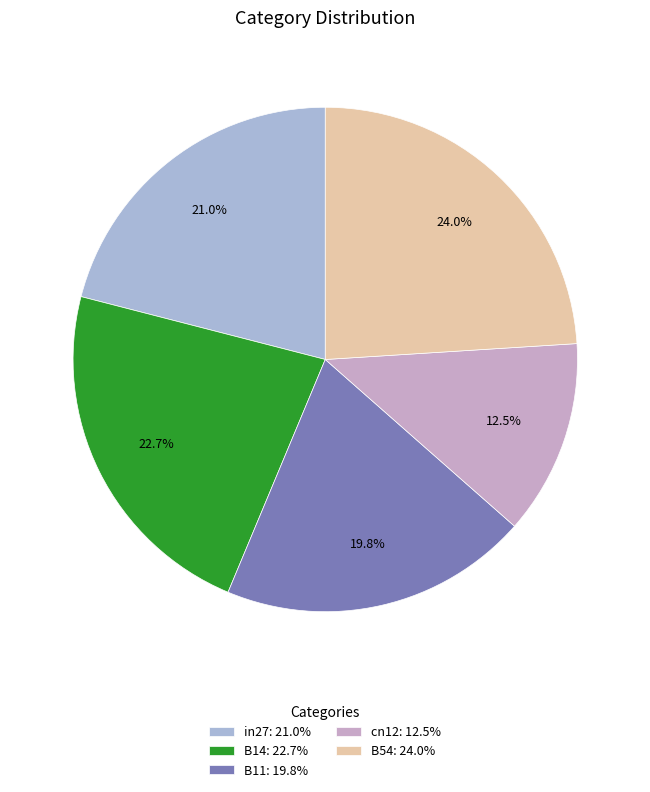

To the nearest percent, what is the average slice percentage?

20%